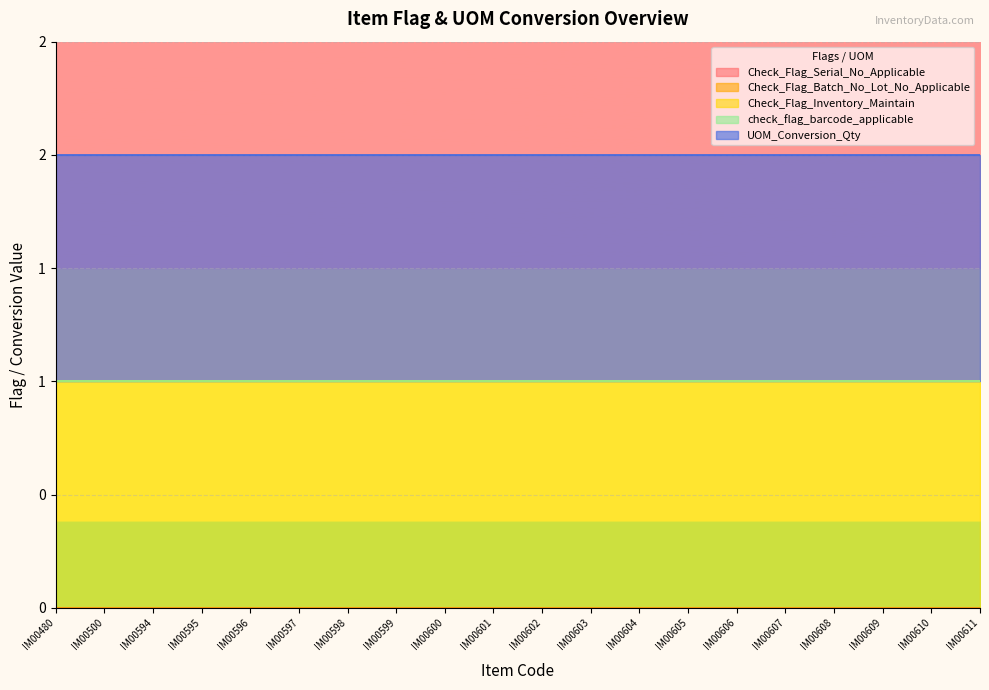

Which series changed the most between IM00609 and IM00610?

Check_Flag_Serial_No_Applicable